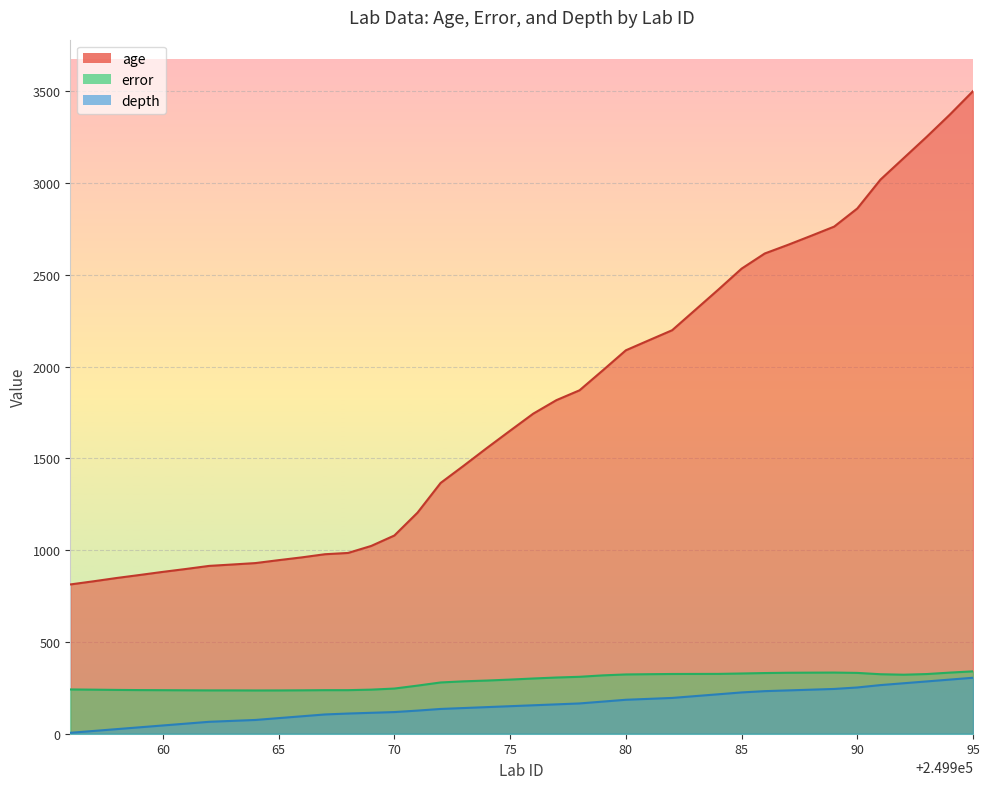

Where is error nearest to the value 287?

249973